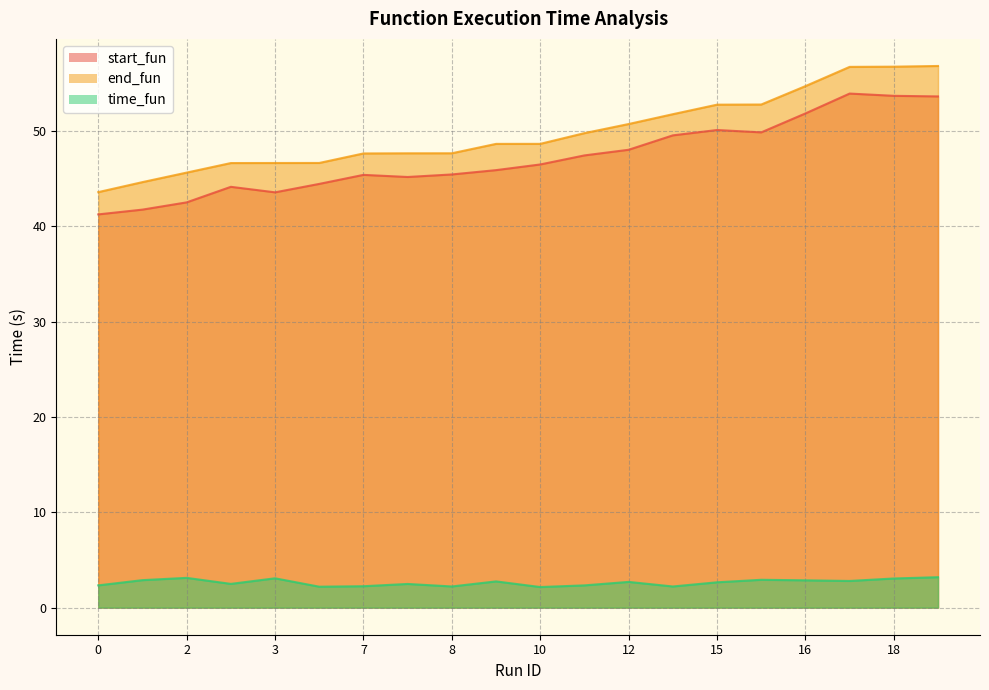

The value of time_fun at 12 is 4.0. True or false?

False